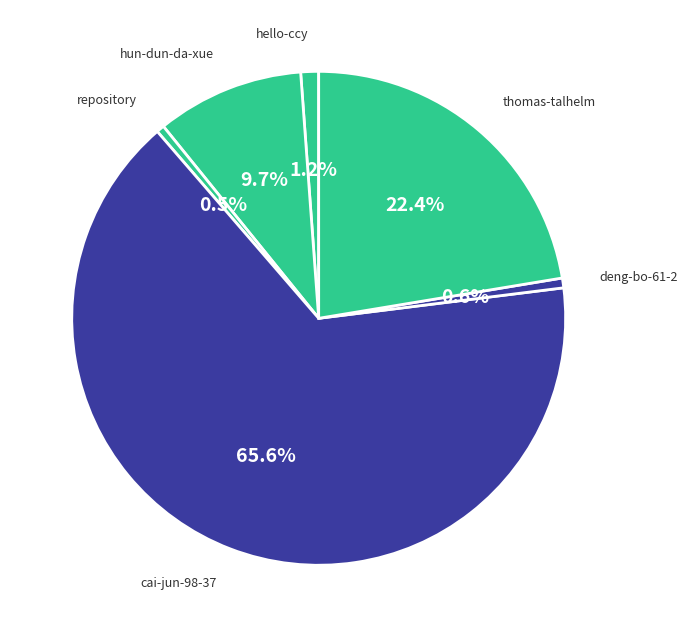

Is the sum of thomas-talhelm and repository greater than half?

No